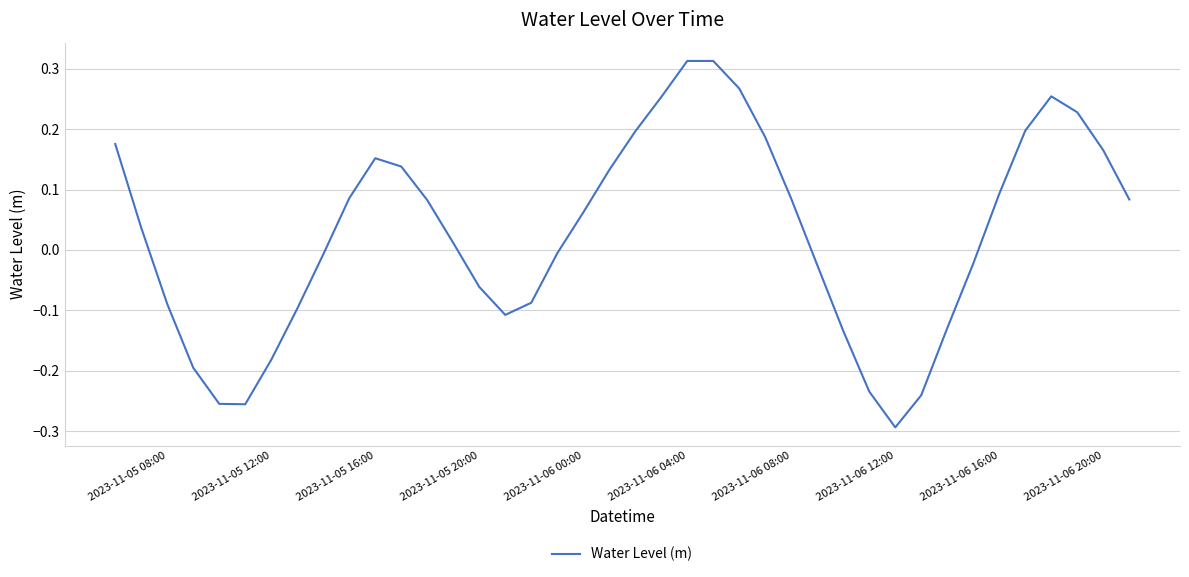

What is the difference between the maximum and minimum values?

0.6